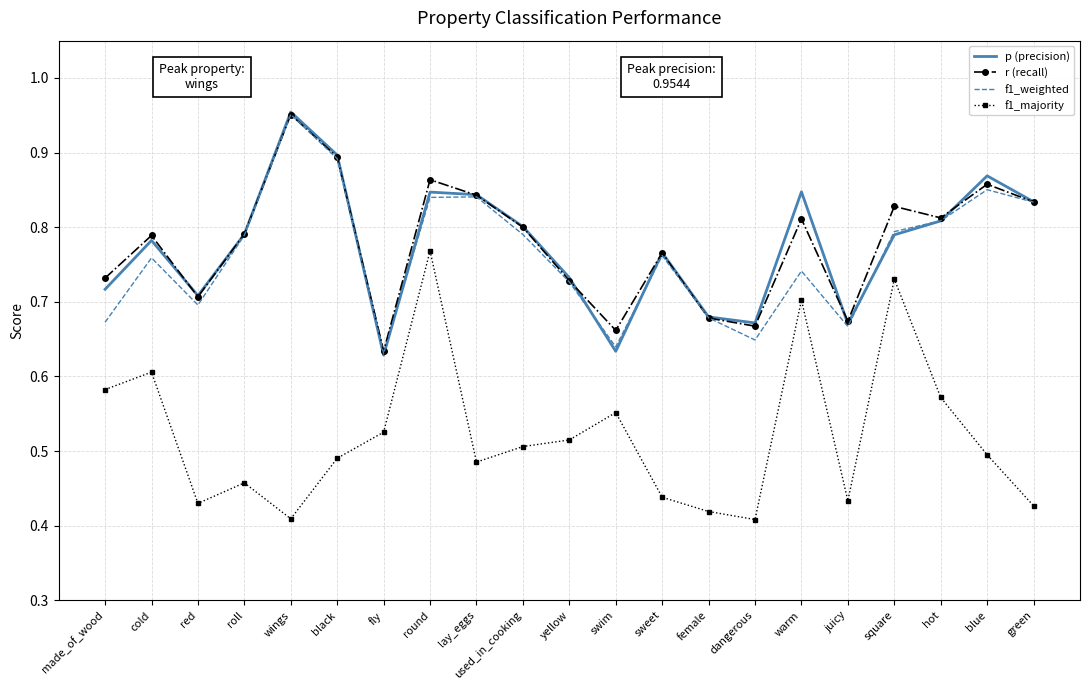

True or false: f1_weighted has more than 0 points higher than both neighbors.

True